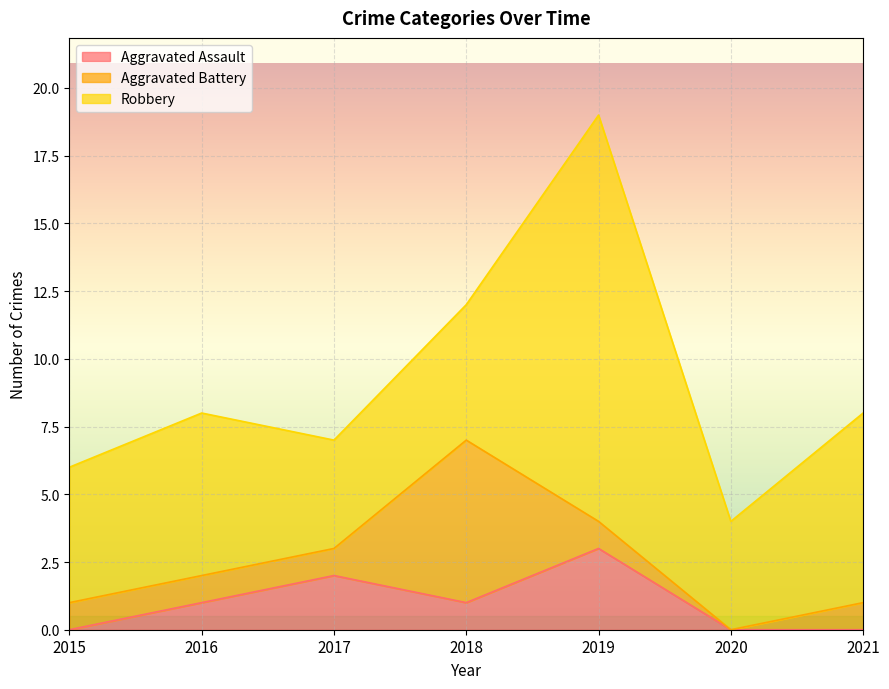

At which label does Robbery reach its peak?

2019